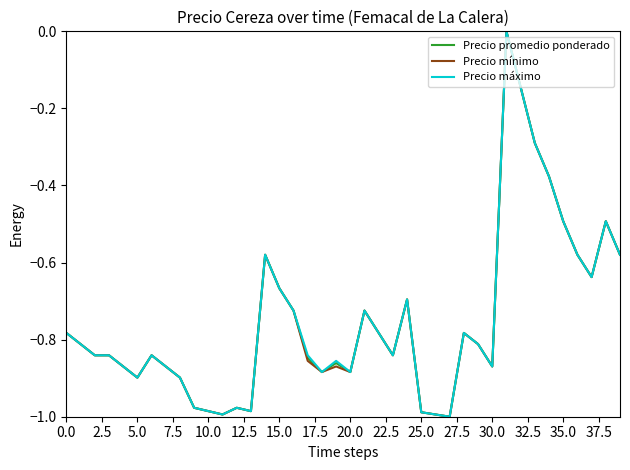

Does the chart have visible grid lines?

No